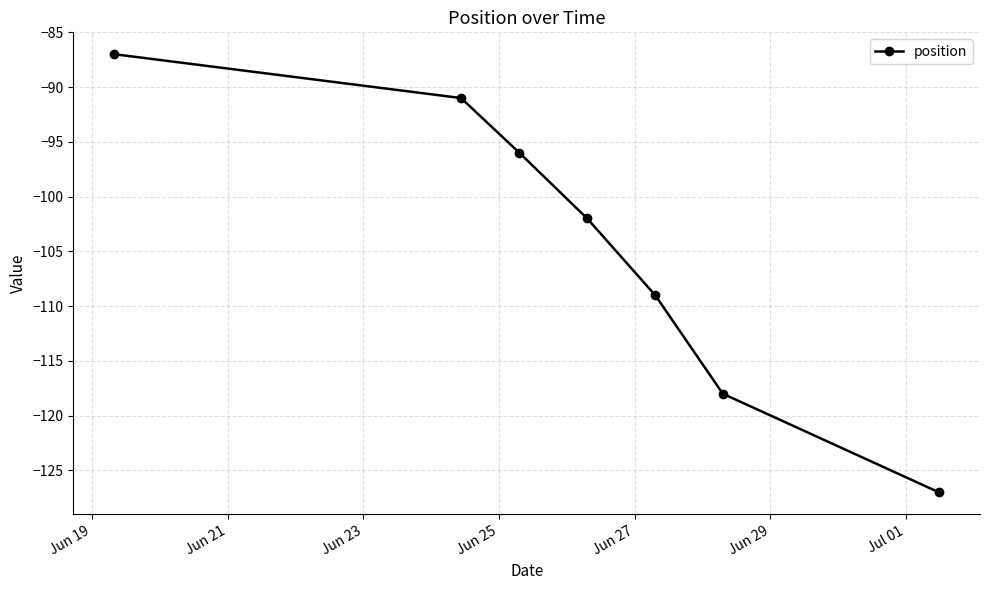

What is the average value?

-104